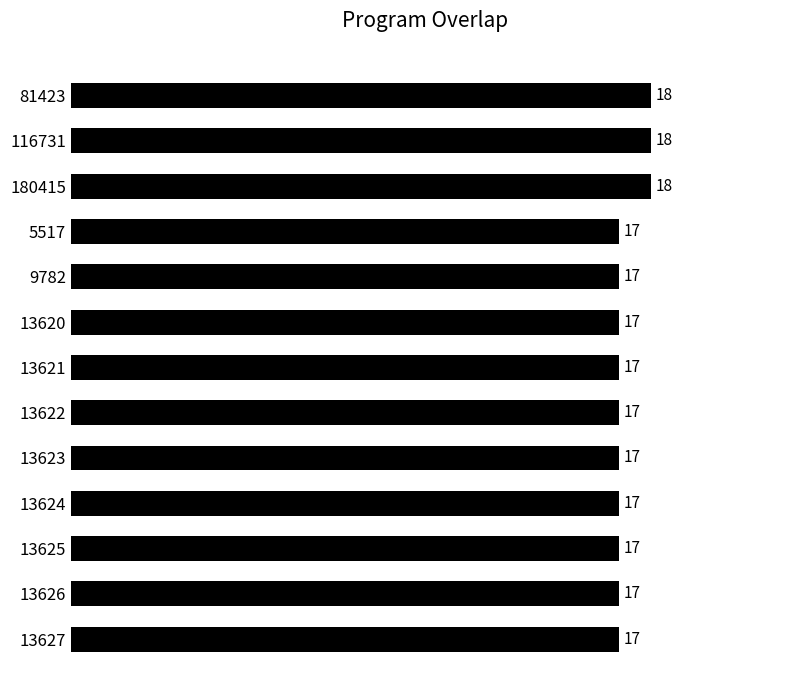

What is the value of the 1st bar from the top?

18